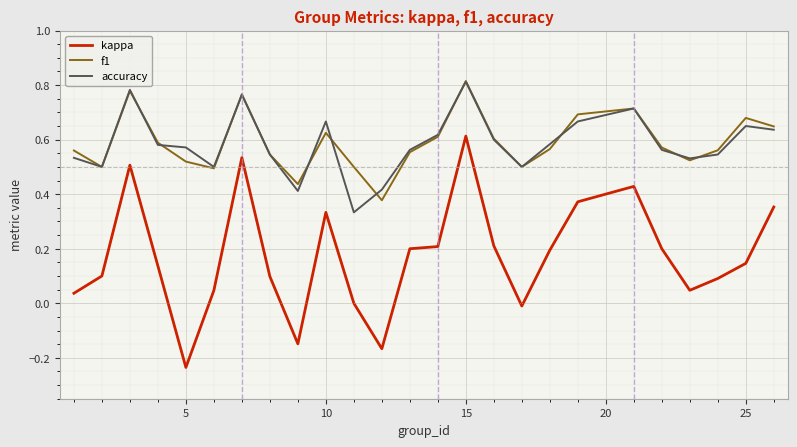

True or false: kappa and accuracy intersect in this chart.

False